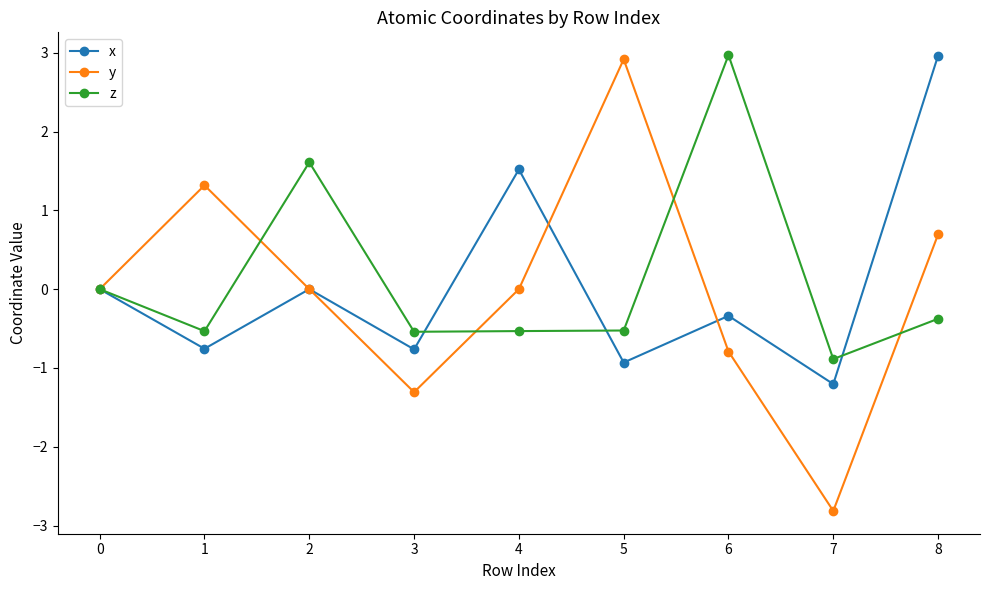

At 5, list the series in order from smallest to largest.

x, z, y